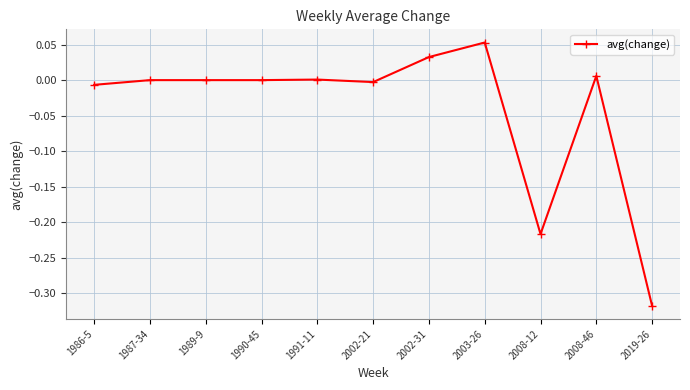

The chart shows a value of -0.2 at 1987-34. True or false?

False